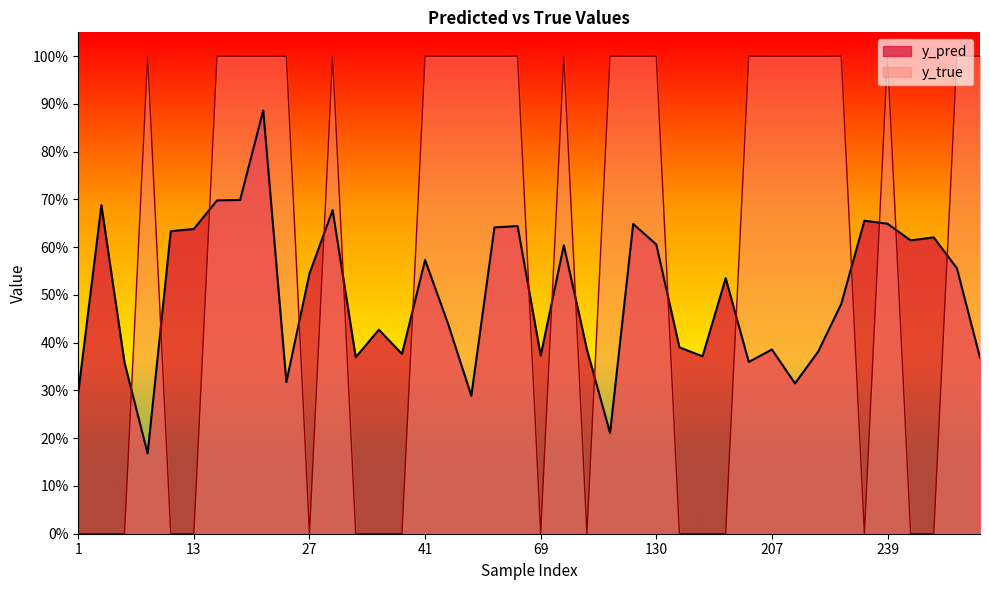

True or false: y_true has more than 2 interior local peaks.

True